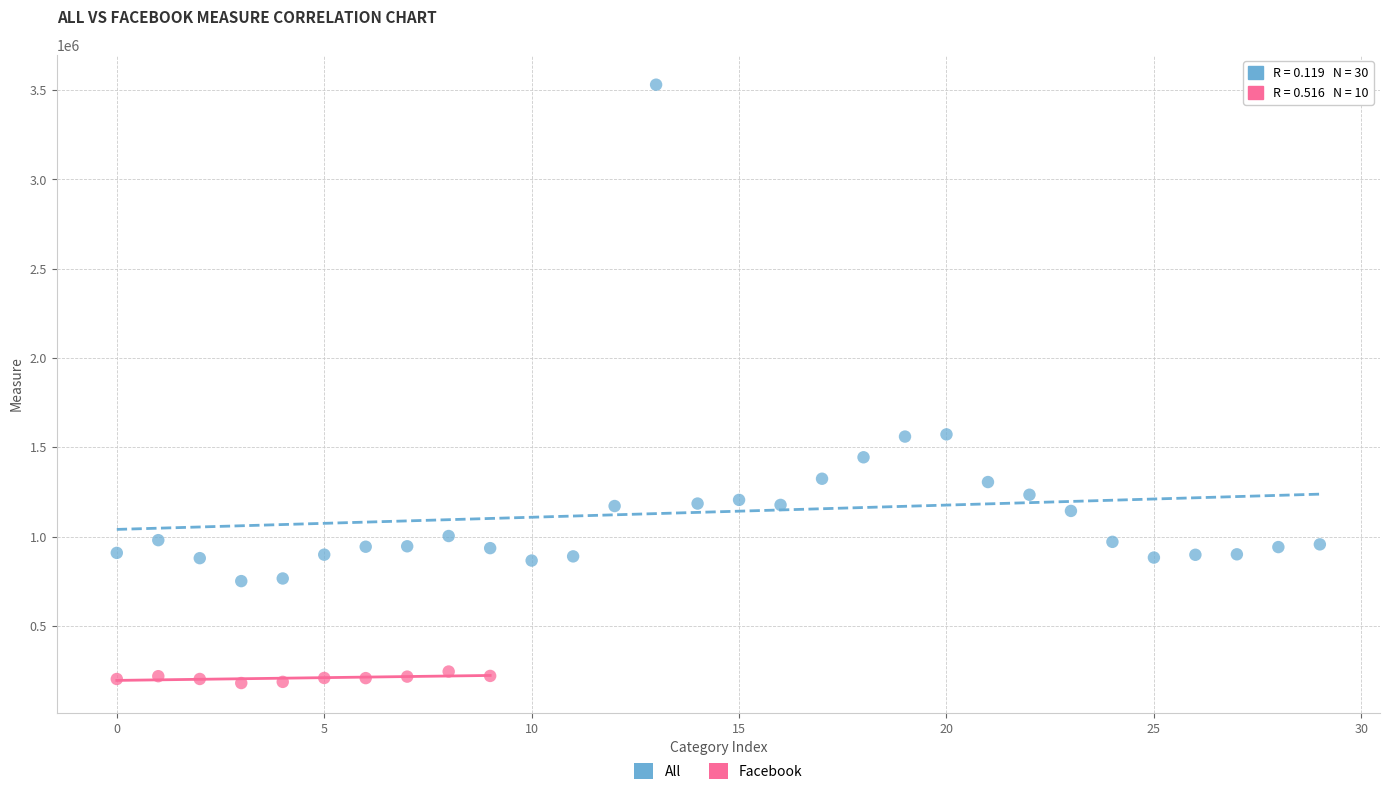

Which series contains the lowest Y value?

Facebook